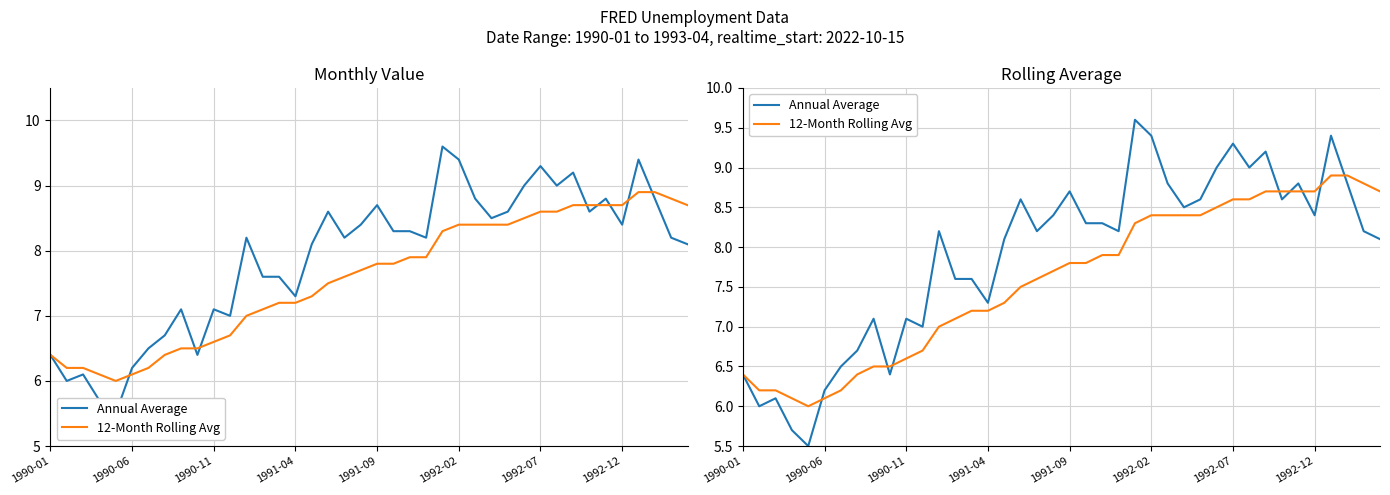

True or false: Annual Average has a value of 10.7 at 8.

False